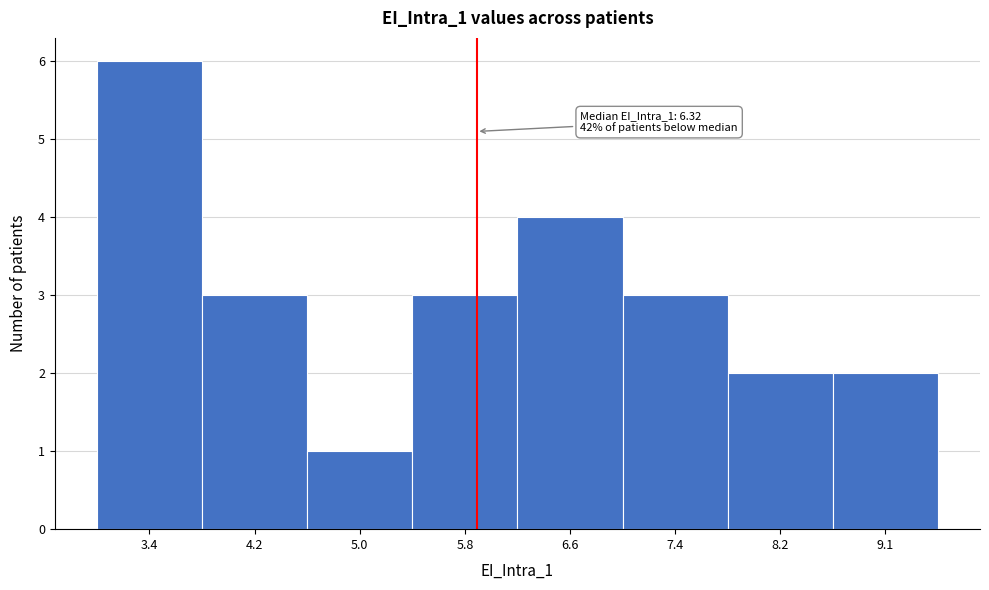

Reading left to right, what are all the values shown in this chart?

3.4=6	4.2=3	5.0=1	5.8=3	6.6=4	7.4=3	8.2=2	9.1=2